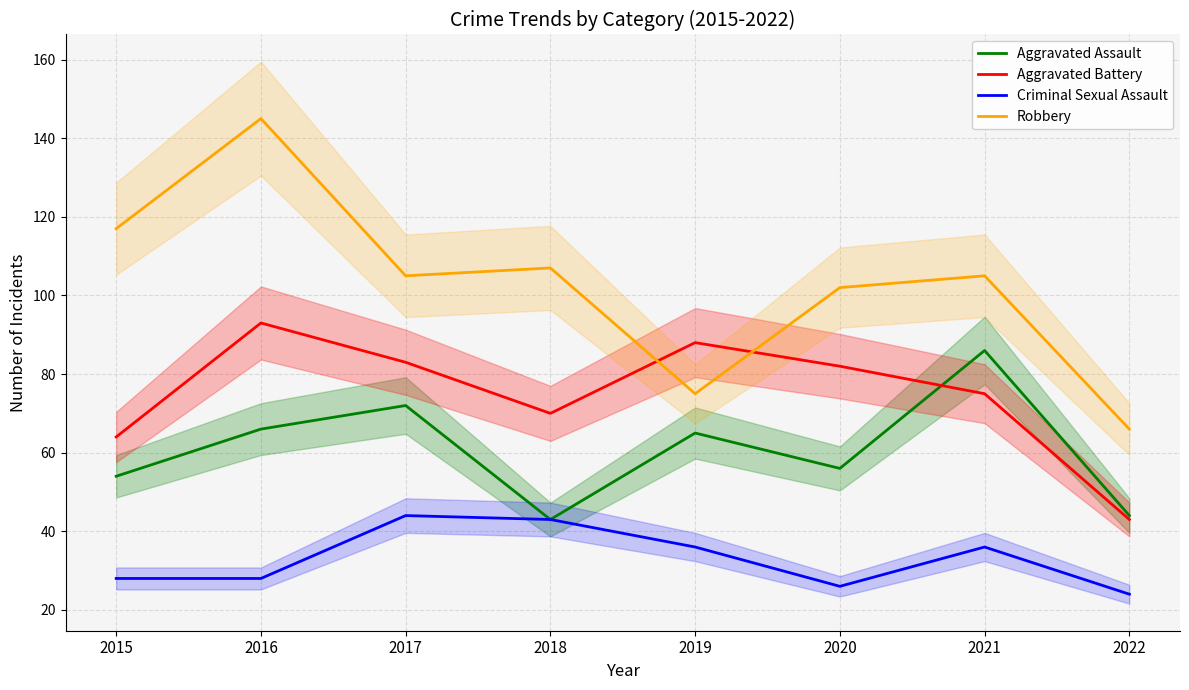

At which label is Aggravated Assault closest to 64?

2019